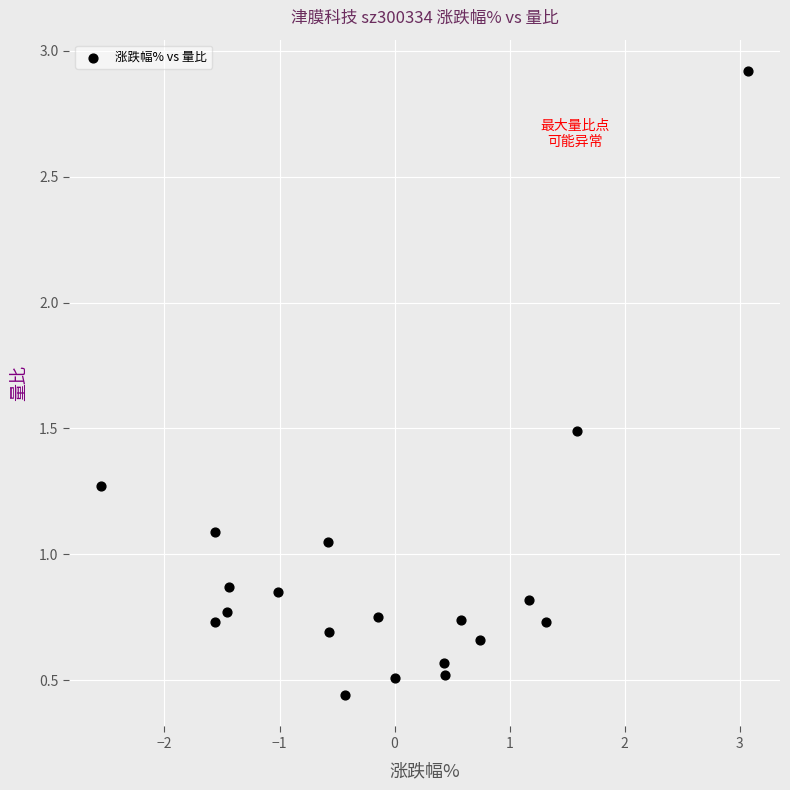

What is the range of X values (max minus min)?

5.6